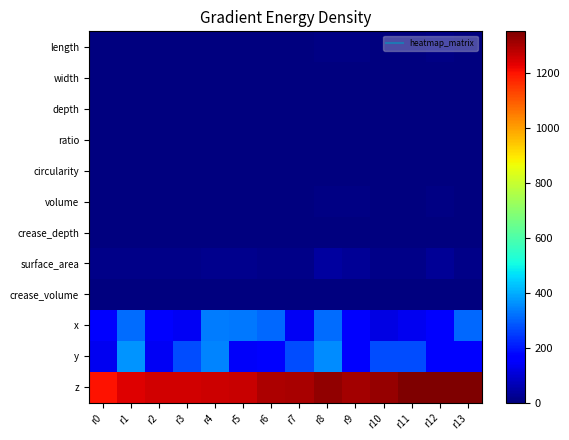

At how many categories does at least one series exceed 1328?

4